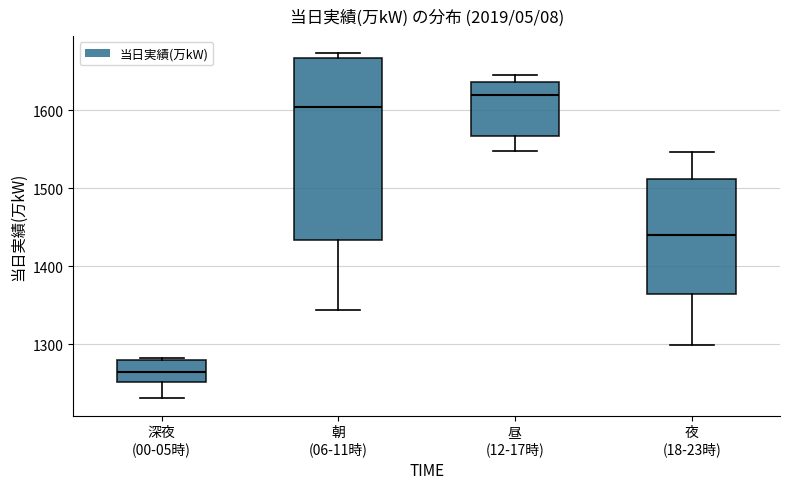

Where does the lower whisker of the box for 朝 (06-11時) end on the y-axis? The values are not printed on the chart, so give them approximately, as read against the axis.

1340